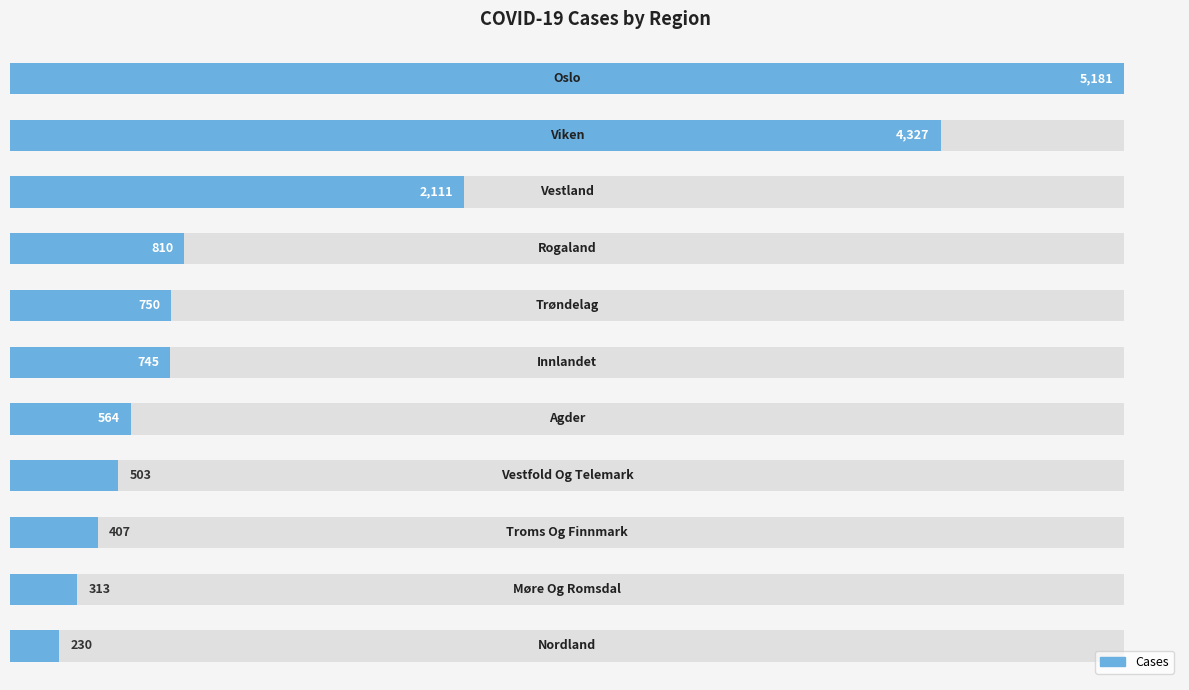

The value at 8 is 407. True or false?

True